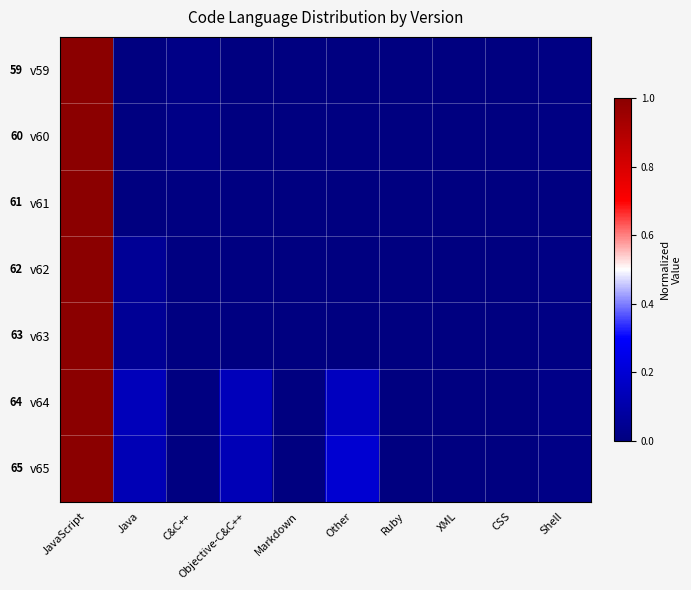

What is the sum of the v61 values at CSS and JavaScript?

1.0